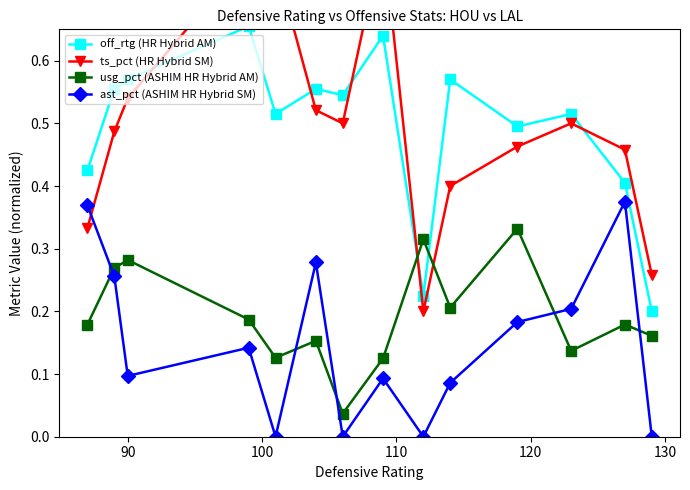

True or false: off_rtg (HR Hybrid AM) and ast_pct (ASHIM HR Hybrid SM) intersect in this chart.

False